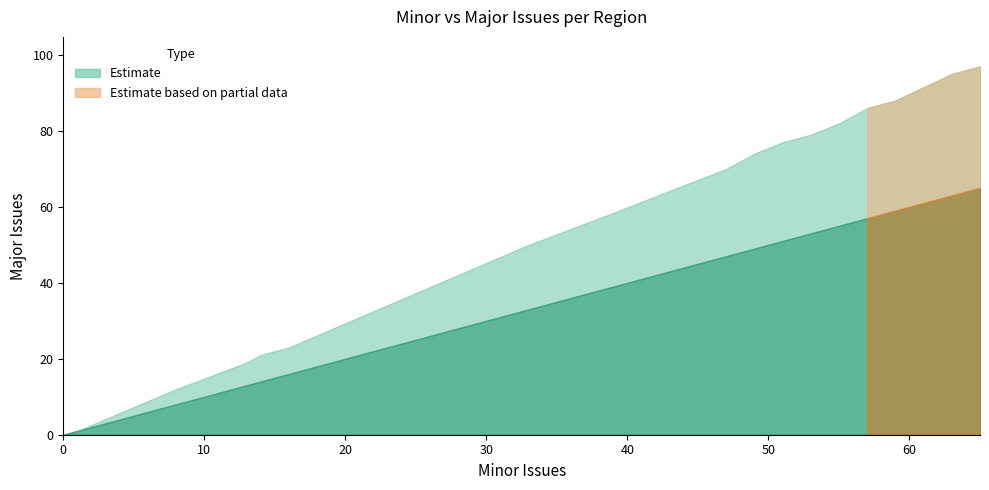

At which label is Major closest to 48?

33